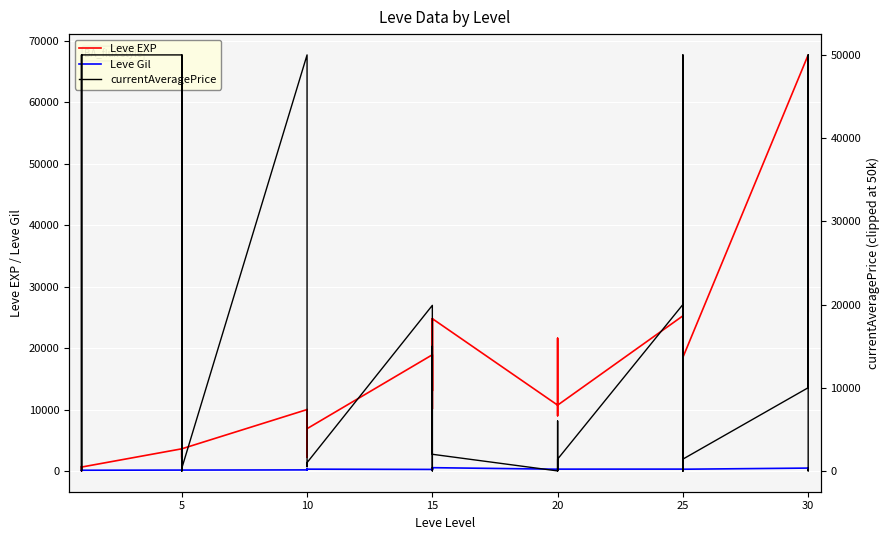

At how many categories does at least one series exceed 47293?

8